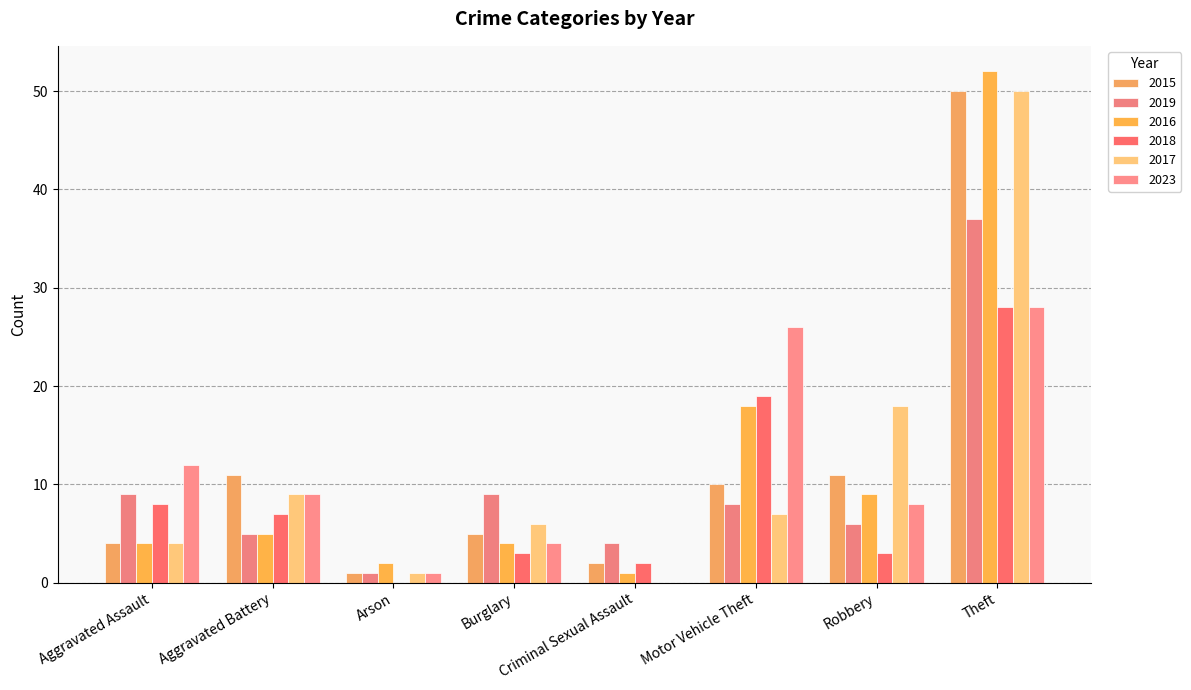

How many categories are shown in the chart?

8